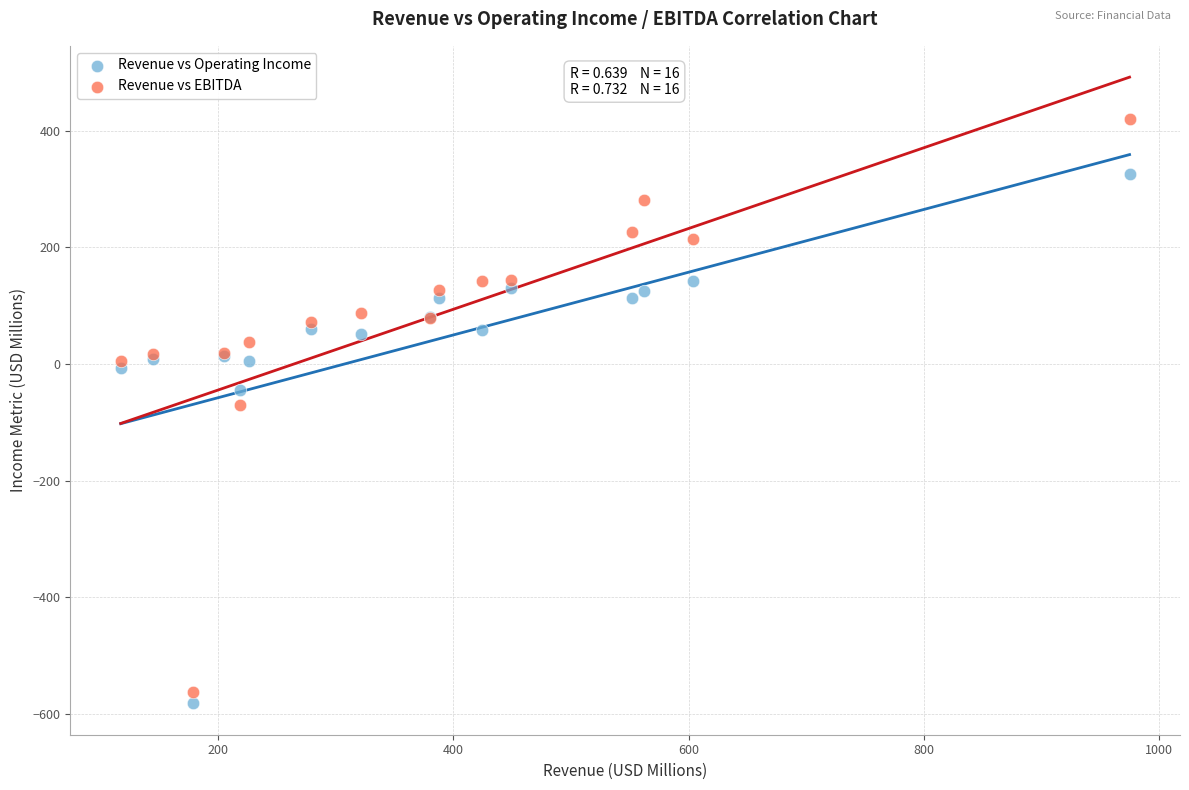

Which series contains the highest Y value?

Revenue vs EBITDA